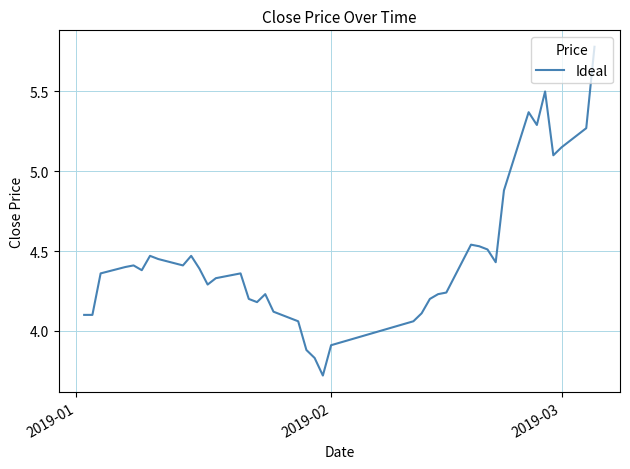

Does the chart have visible grid lines?

Yes